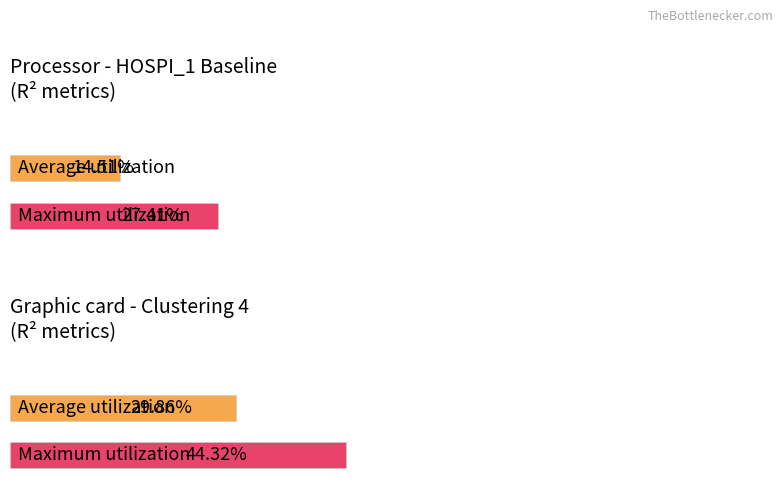

What is the difference between the maximum and second lowest values in the R2 series?

0.2